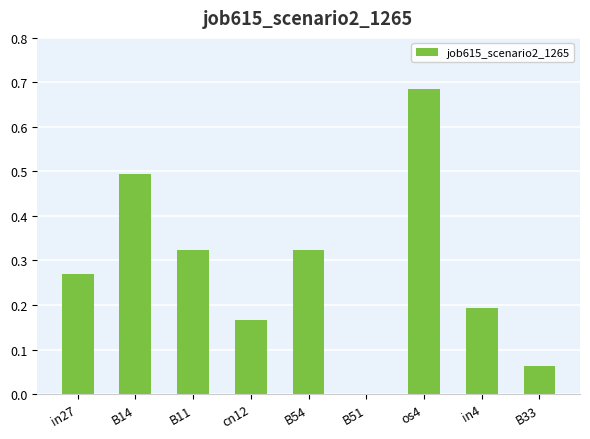

Which has a higher value, B11 or os4?

os4